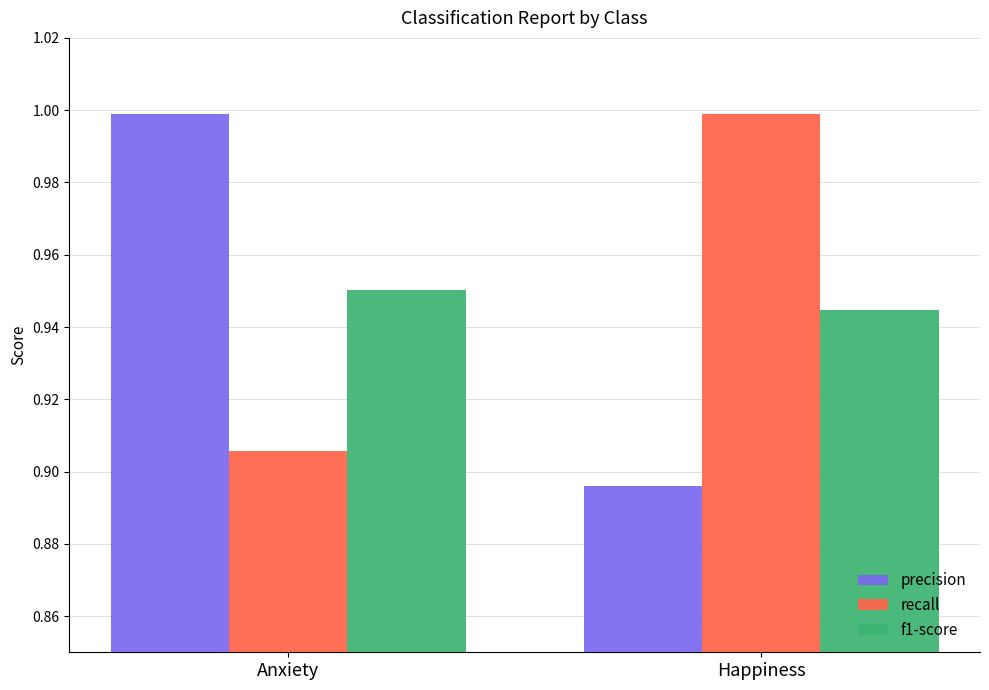

Which category has the lowest value in the recall series?

Anxiety